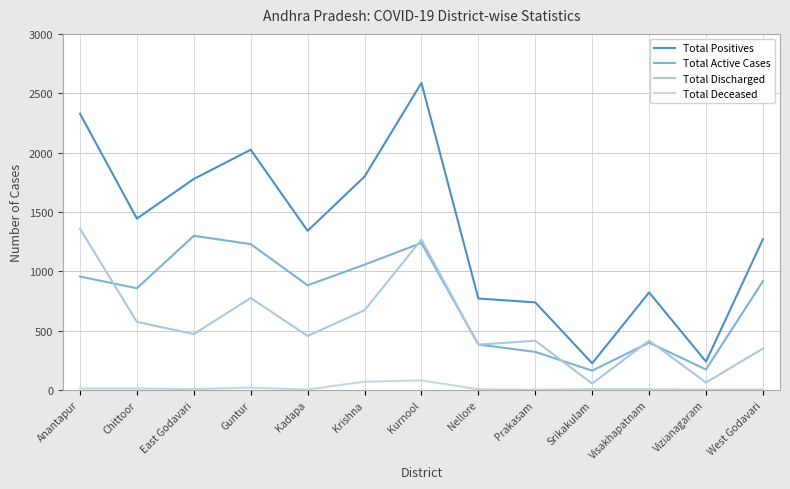

Is the value of Total Active Cases at Kurnool greater than the value of Total Deceased at Srikakulam?

Yes